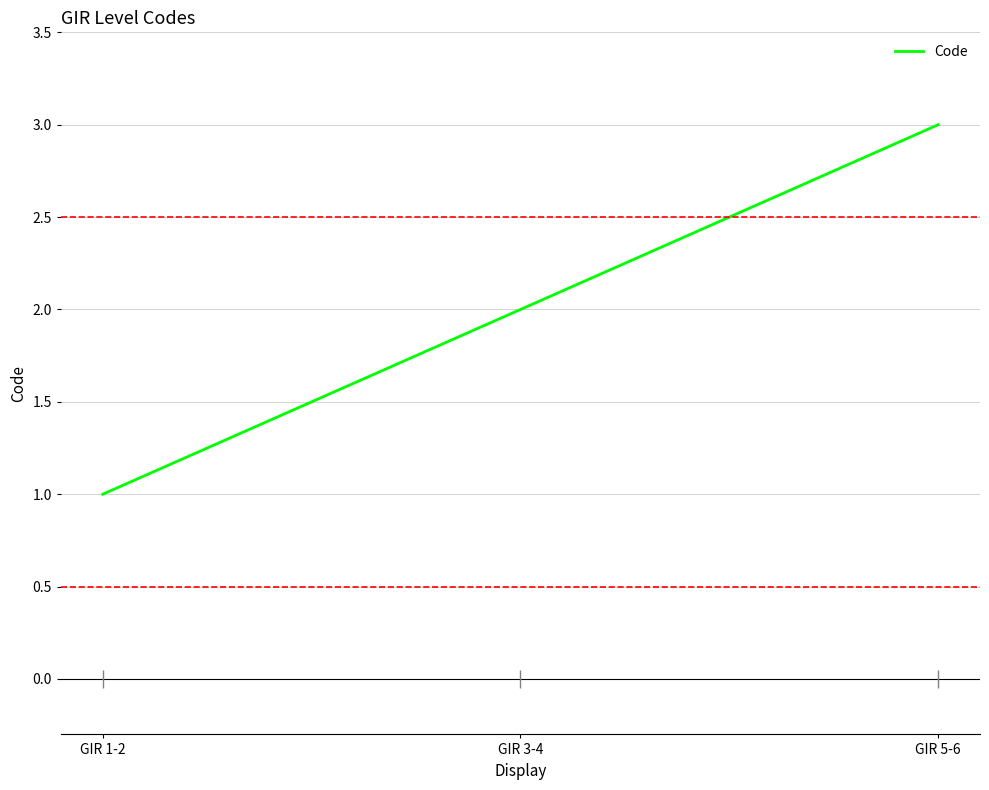

Where is the data nearest to the value 2?

GIR 3-4